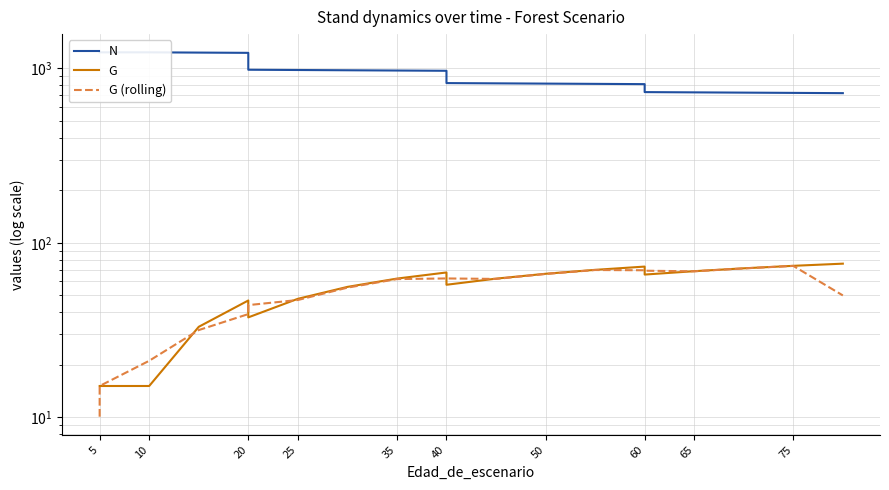

How many times do G and G (rolling) cross each other?

7